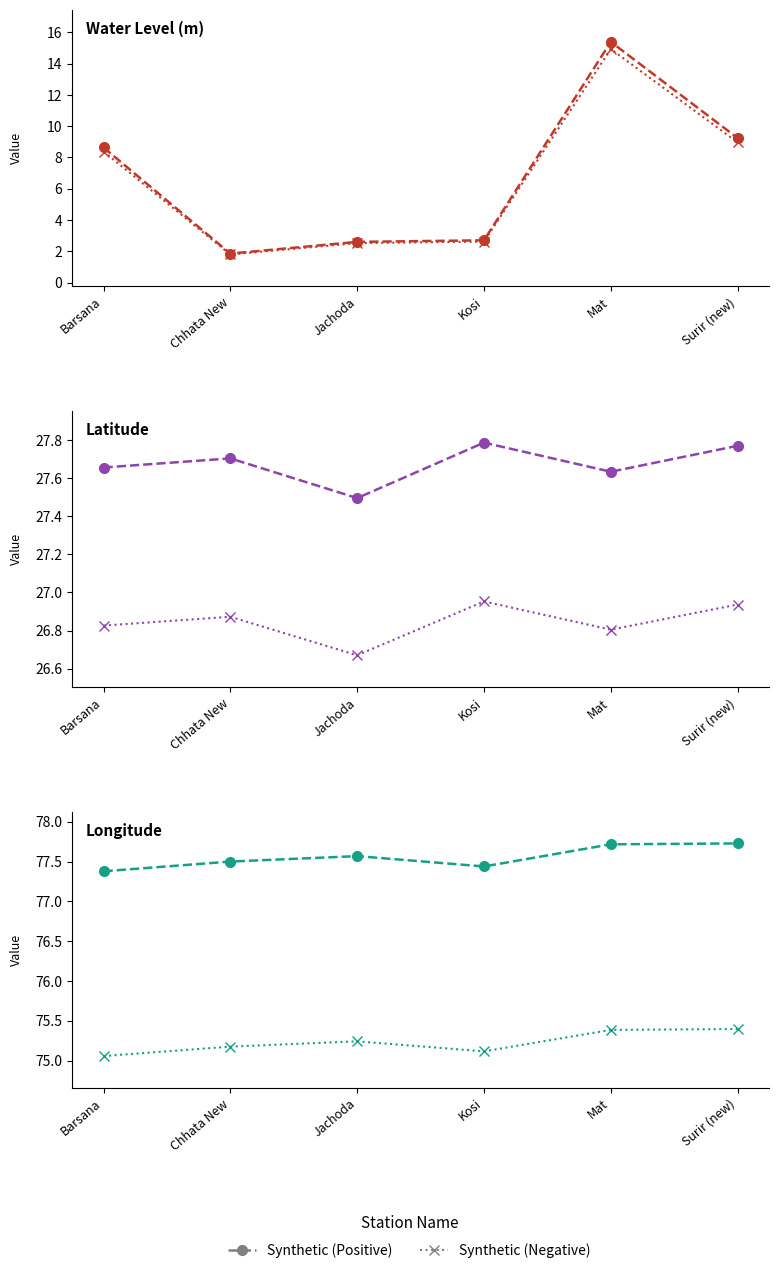

What is the spread (max minus min) of values at Mat?

2.3